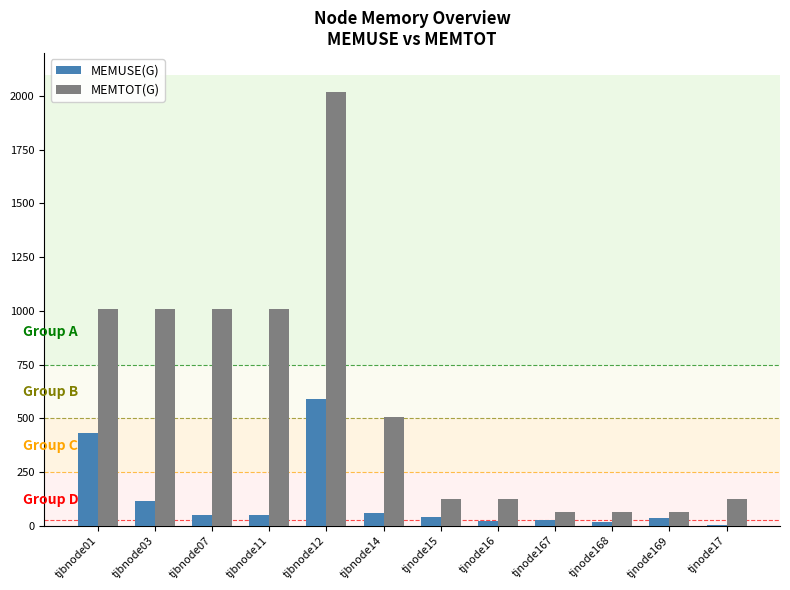

Between tjbnode07 and tjnode167, which series saw the biggest shift?

MEMTOT(G)